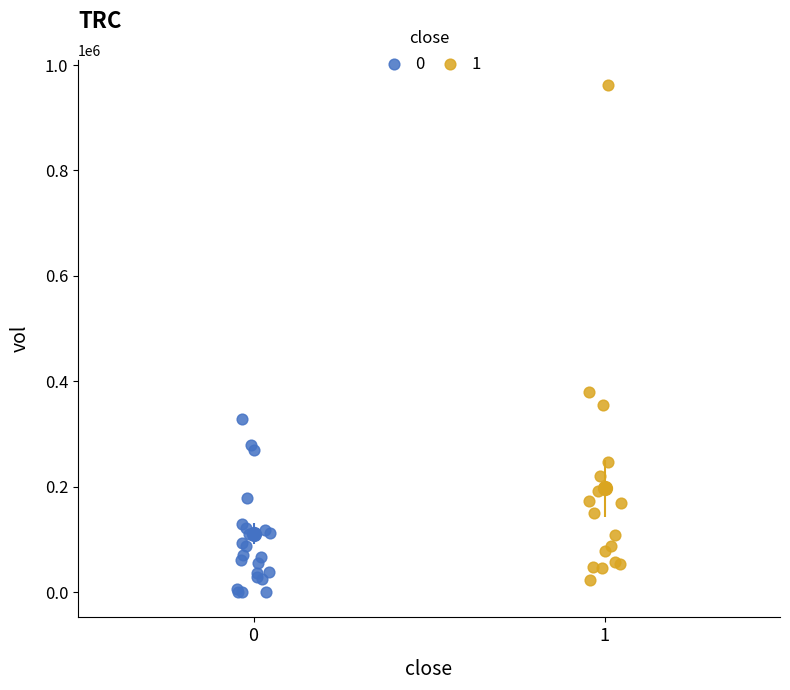

What are all the series names shown in the legend?

0, 1